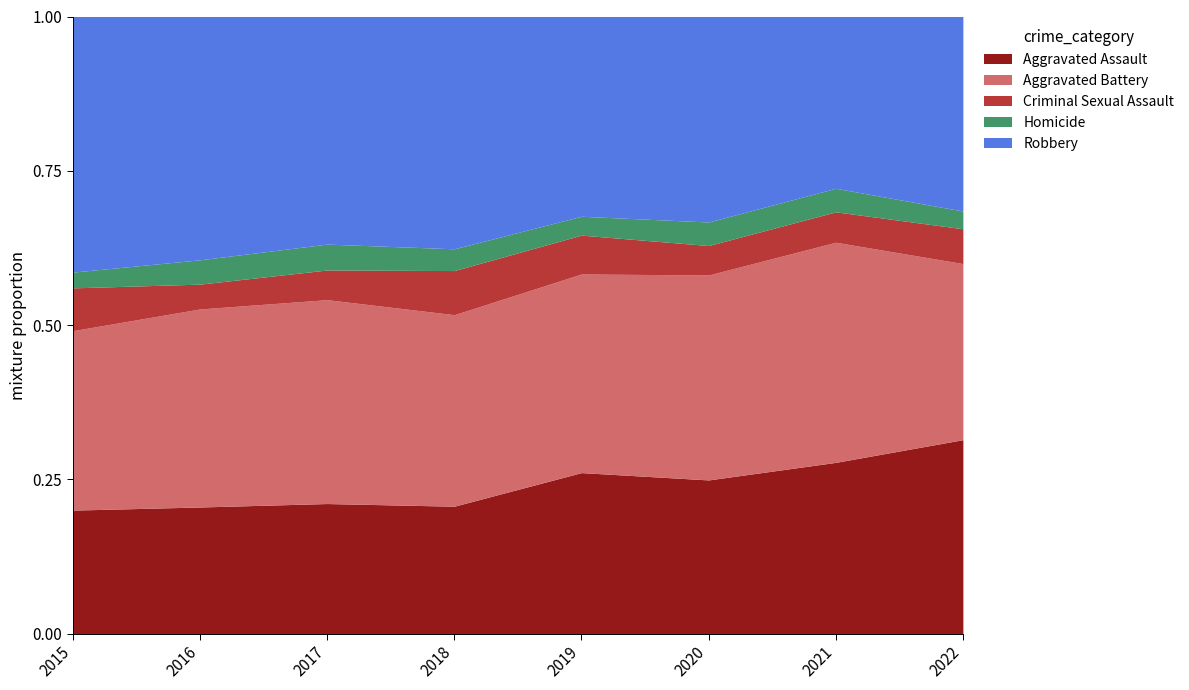

What are all the series names shown in the legend?

Aggravated Assault, Aggravated Battery, Criminal Sexual Assault, Homicide, Robbery